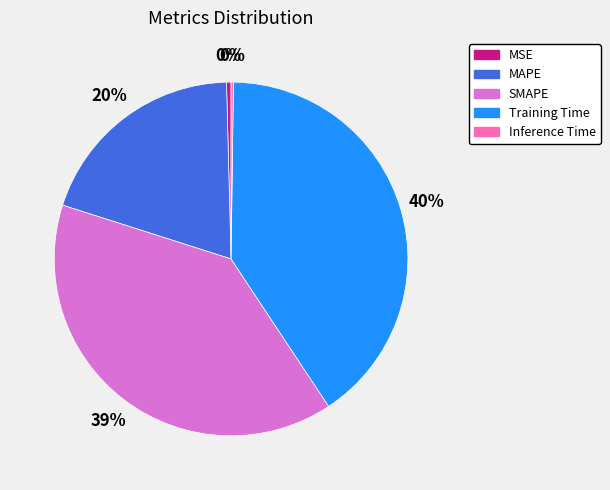

Is SMAPE the majority of the pie?

No